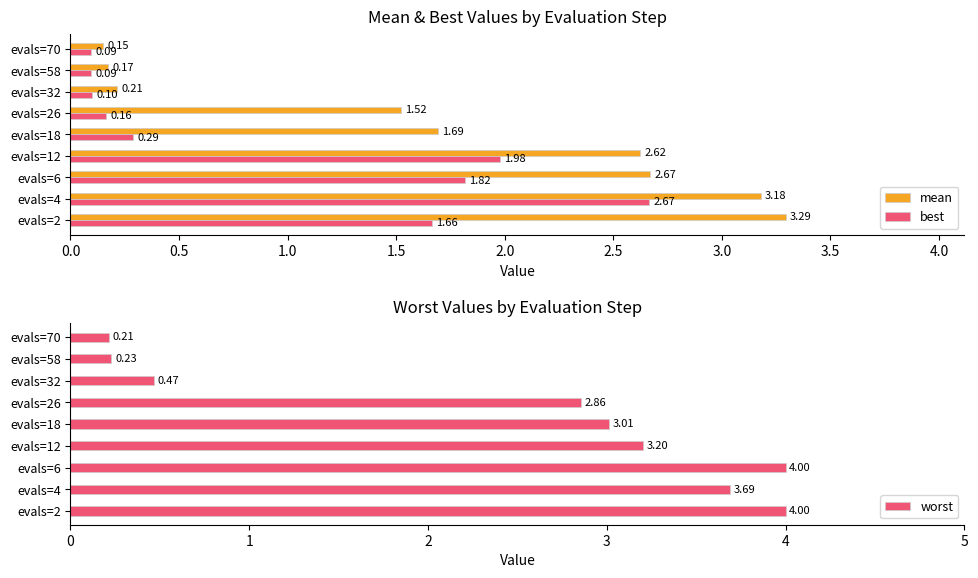

What is the sum of all best values?

8.9